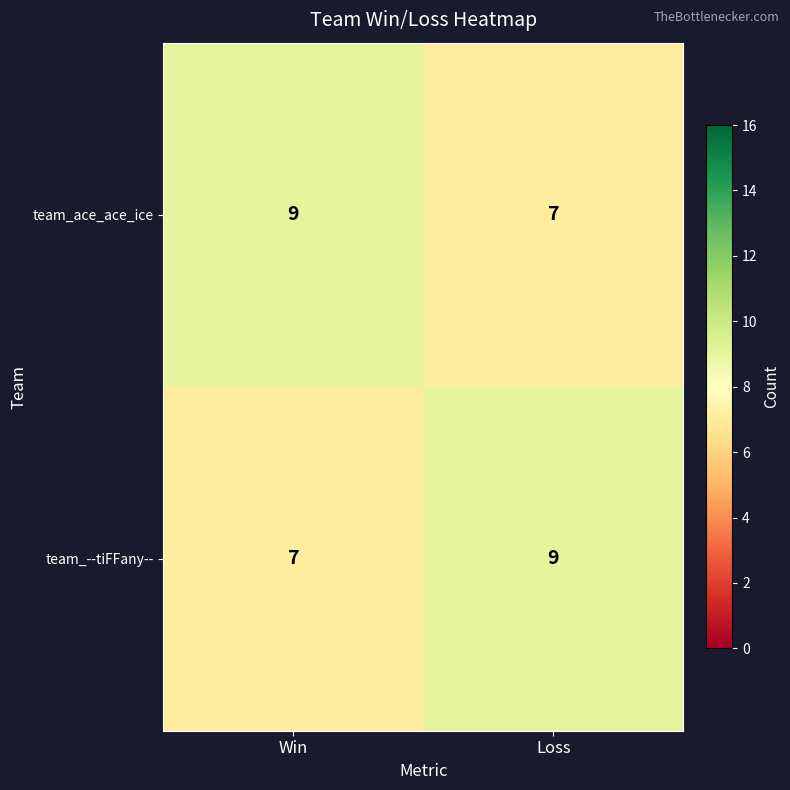

At which label does team_--tiFFany-- reach its peak?

Loss